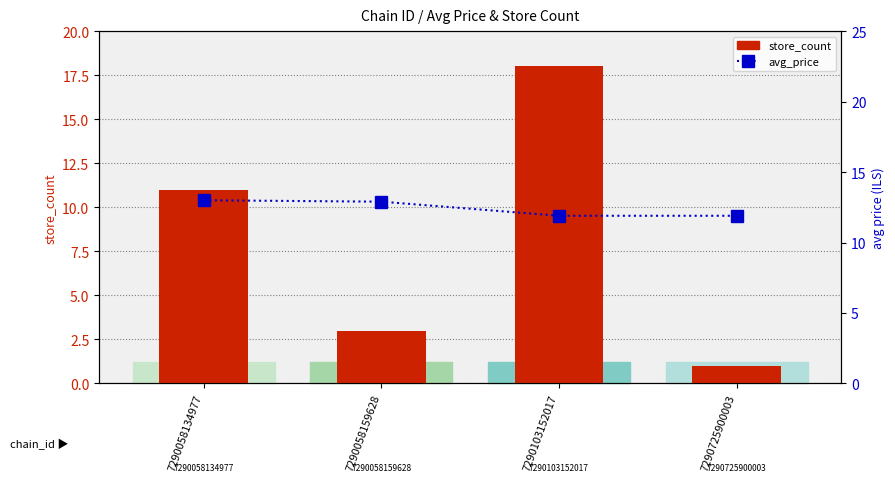

Between 7290058134977 and 7290725900003, which is larger?

7290058134977